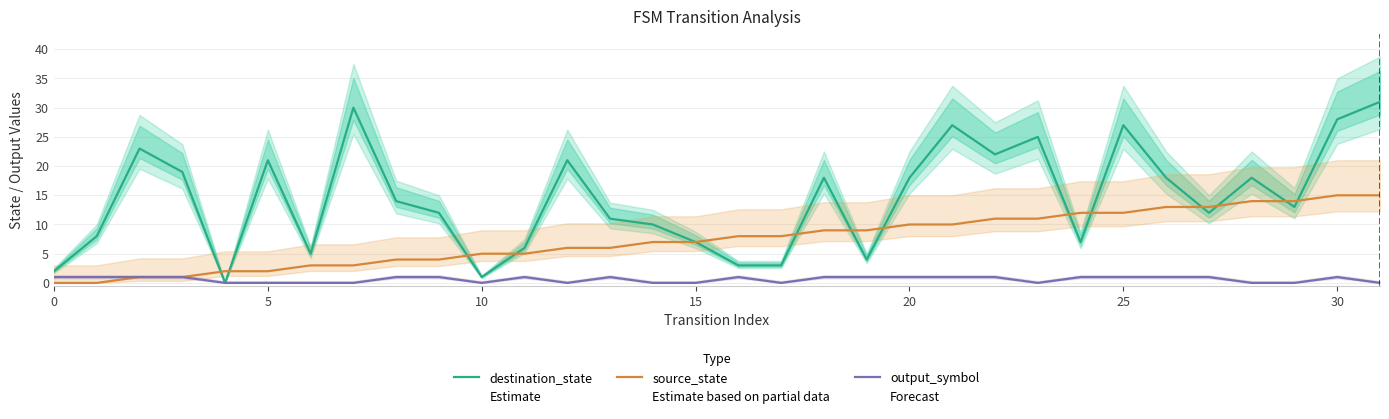

How many values in the destination_state series exceed 14?

15